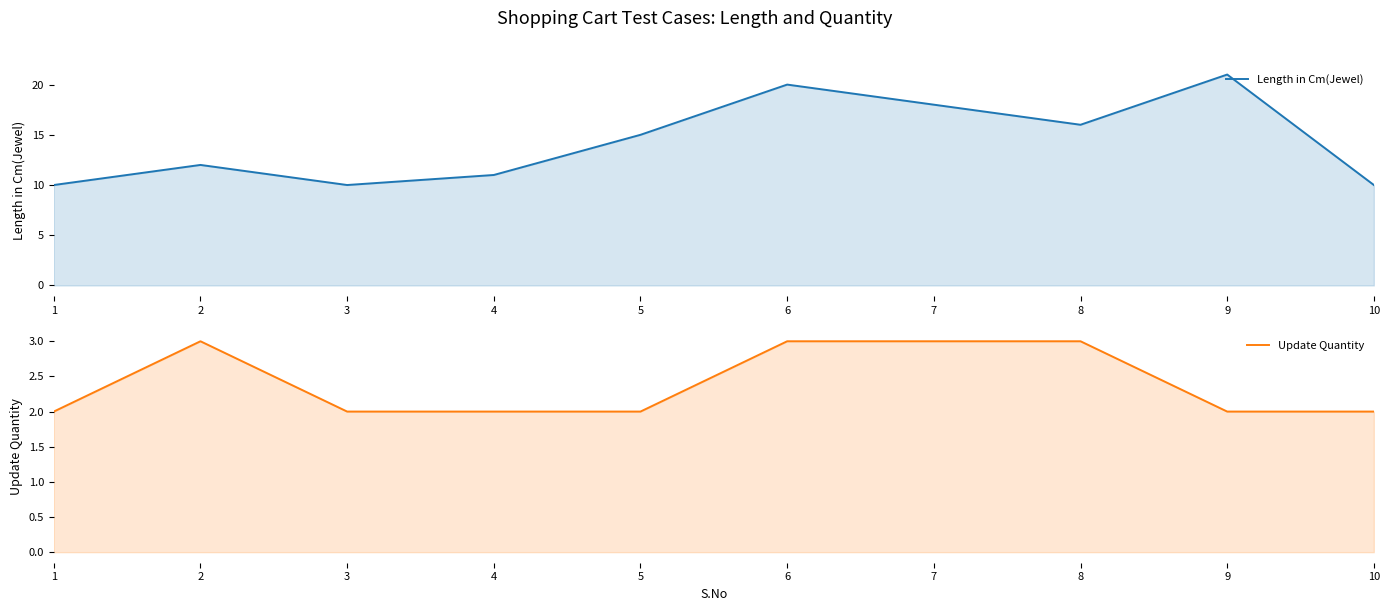

At how many categories does at least one series exceed 6?

10